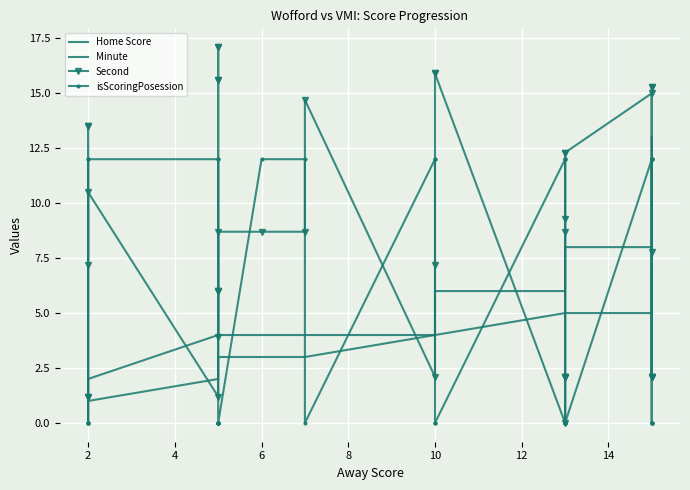

How many lines are shown in the chart?

4